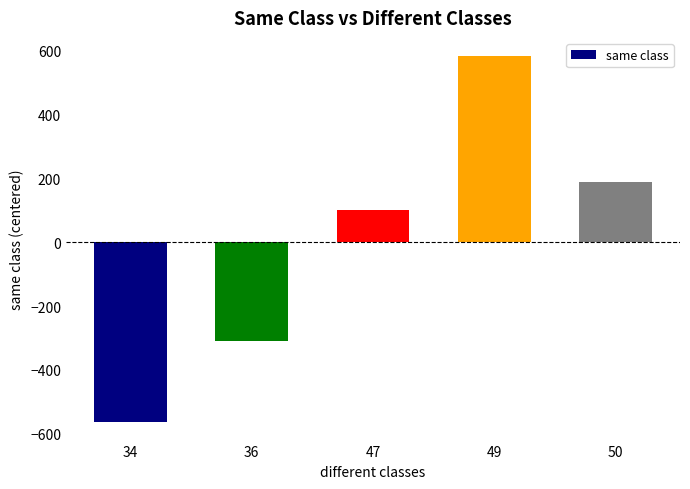

Which category has the highest value across all series?

49